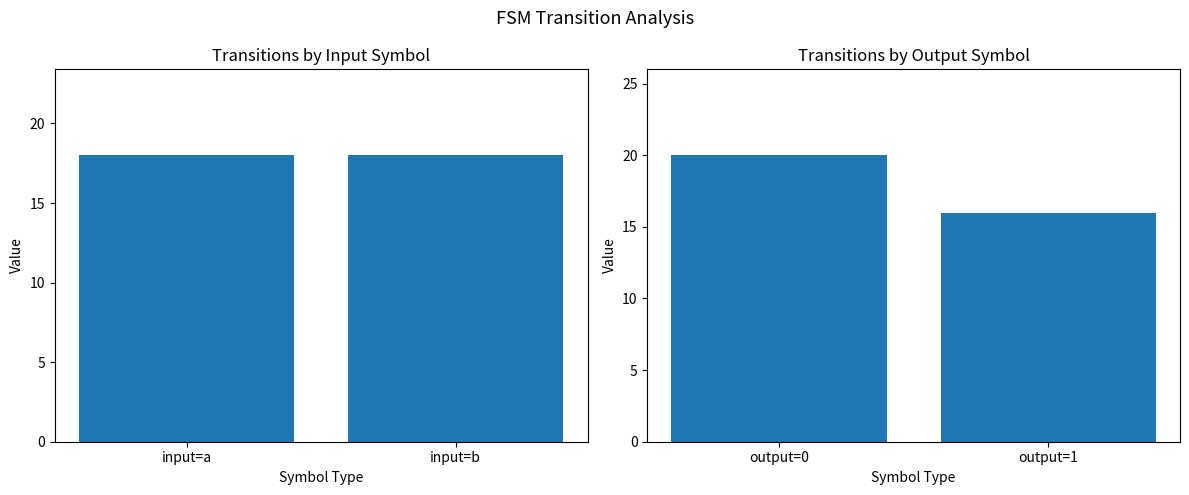

Between input=b and input=a, which is larger?

input=b